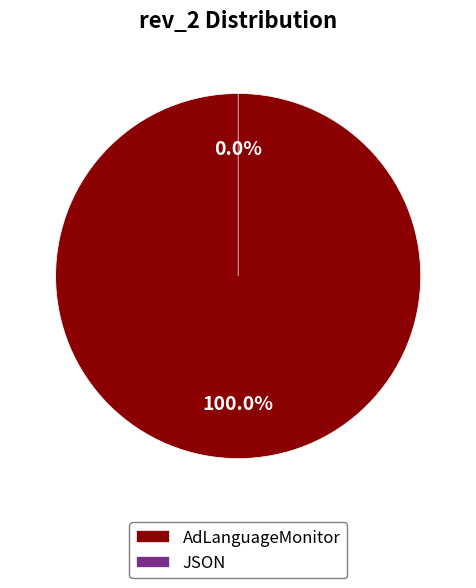

Rank the categories by value from lowest to highest.

JSON, AdLanguageMonitor